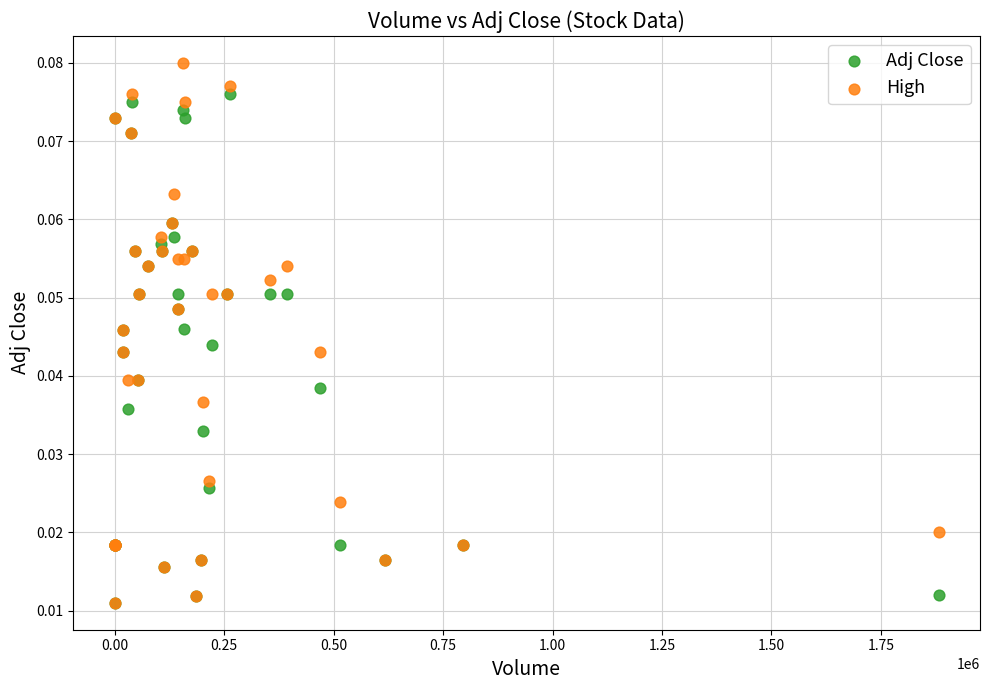

Which series has the largest Y range (max minus min)?

High